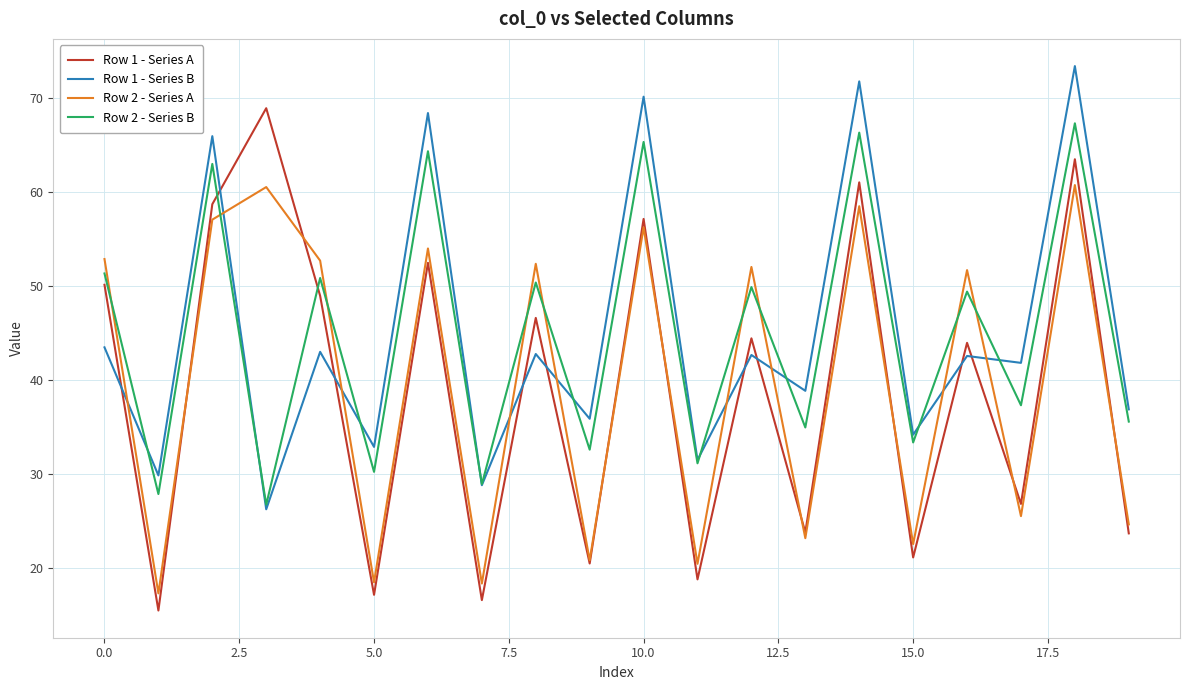

What are all the series names shown in the legend?

Row 1 - Series A, Row 1 - Series B, Row 2 - Series A, Row 2 - Series B